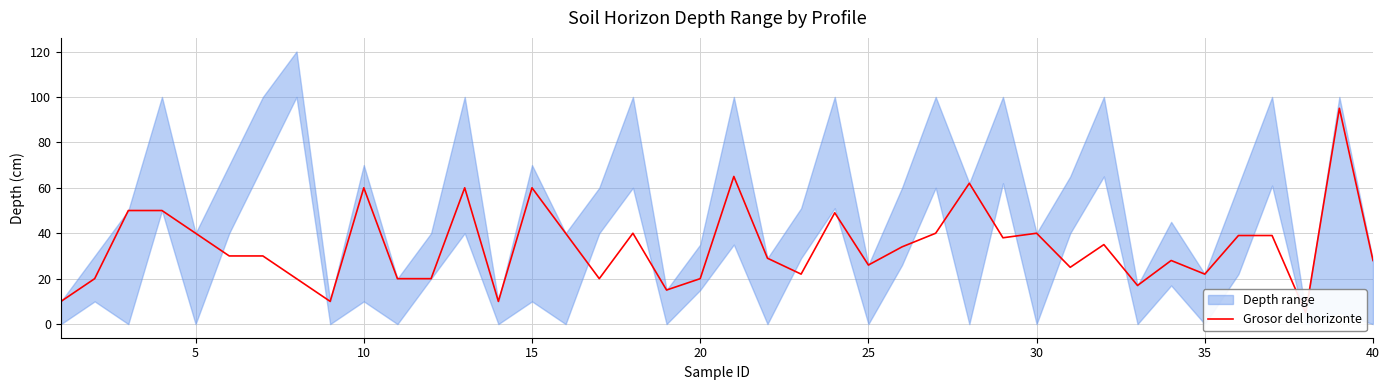

What is the maximum value shown in the chart?

95